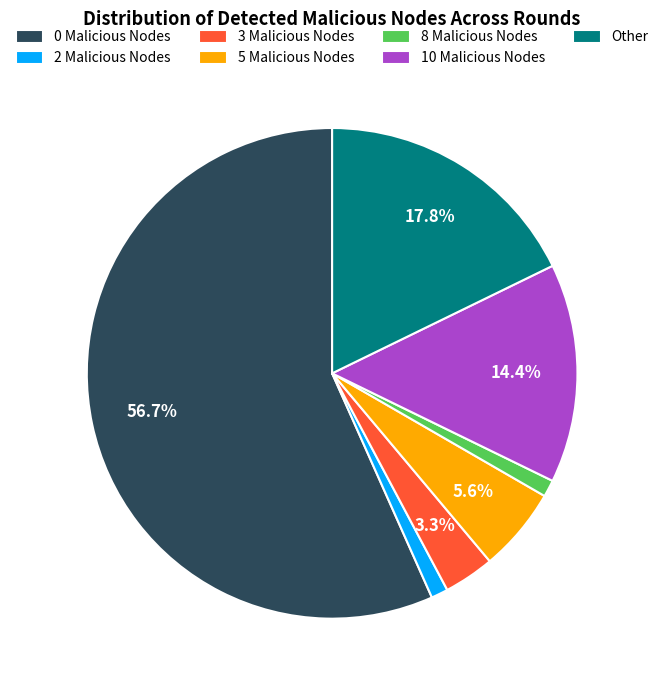

Is it true that 8 Malicious Nodes is 1% of the pie?

True